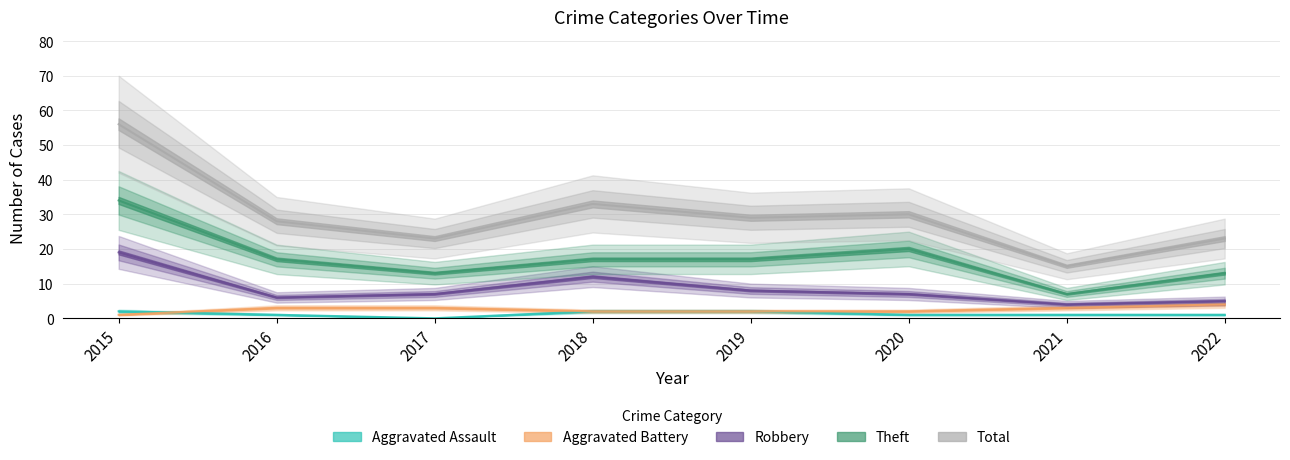

What is the value of the Total point at the 5th from the left?

29